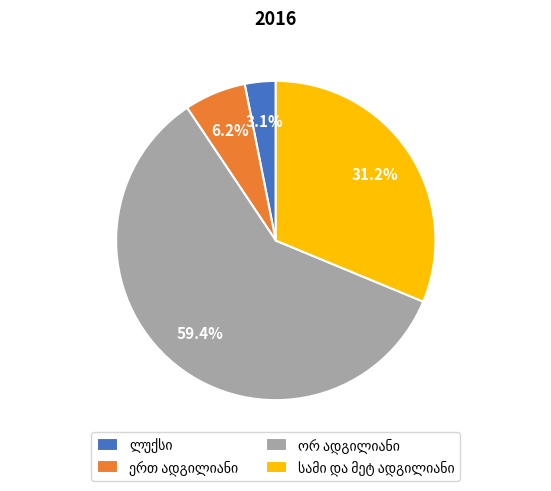

How many segments does this pie chart have?

4